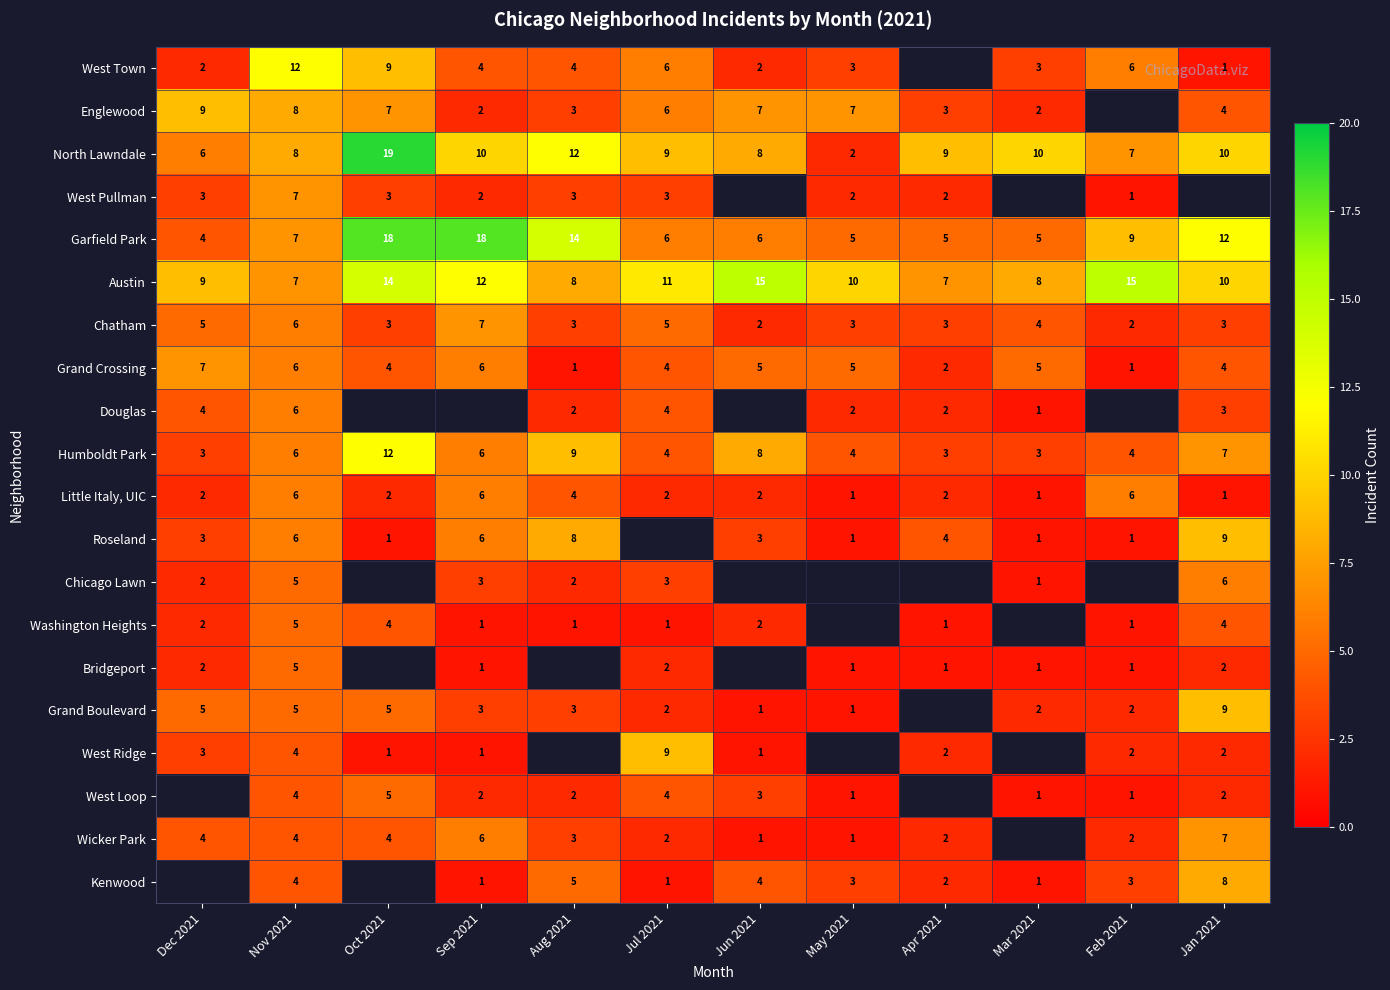

At which category does the chart reach its minimum across all series?

Jan 2021